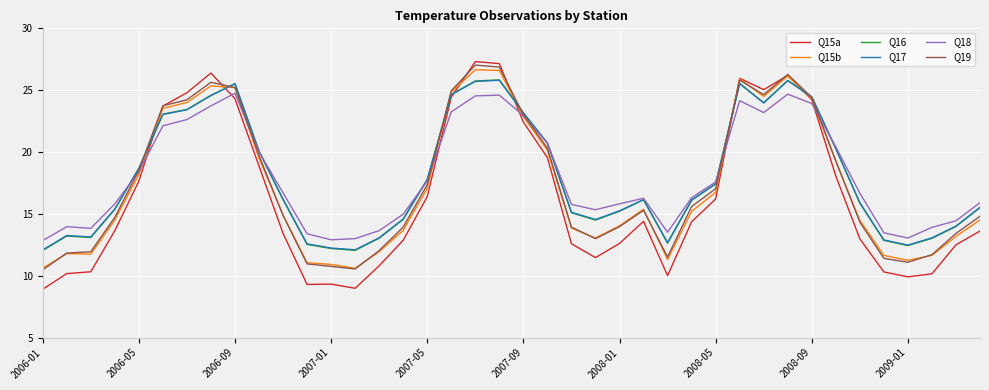

Does the chart have visible grid lines?

Yes